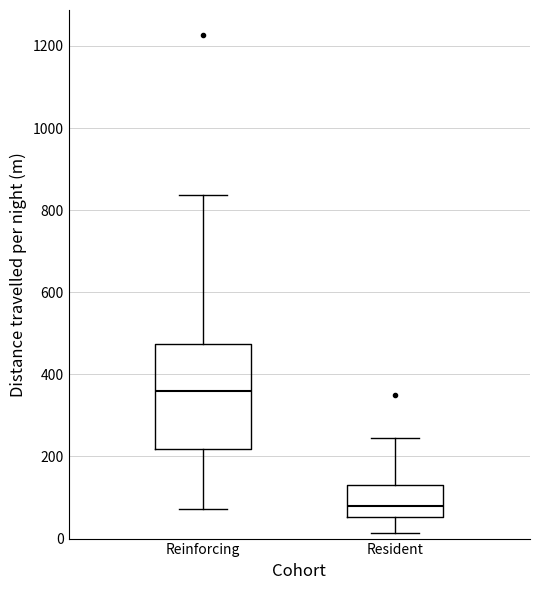

Comparing the boxes themselves (not the whiskers), which one is the tallest?

Reinforcing